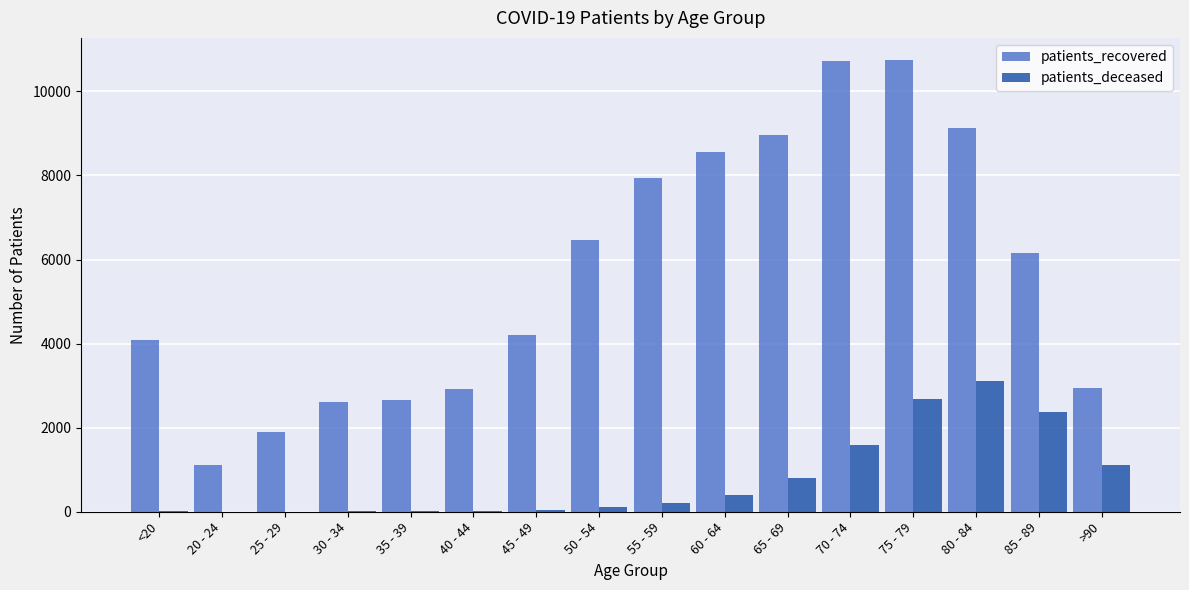

At which label is patients_recovered closest to 5927?

85 - 89